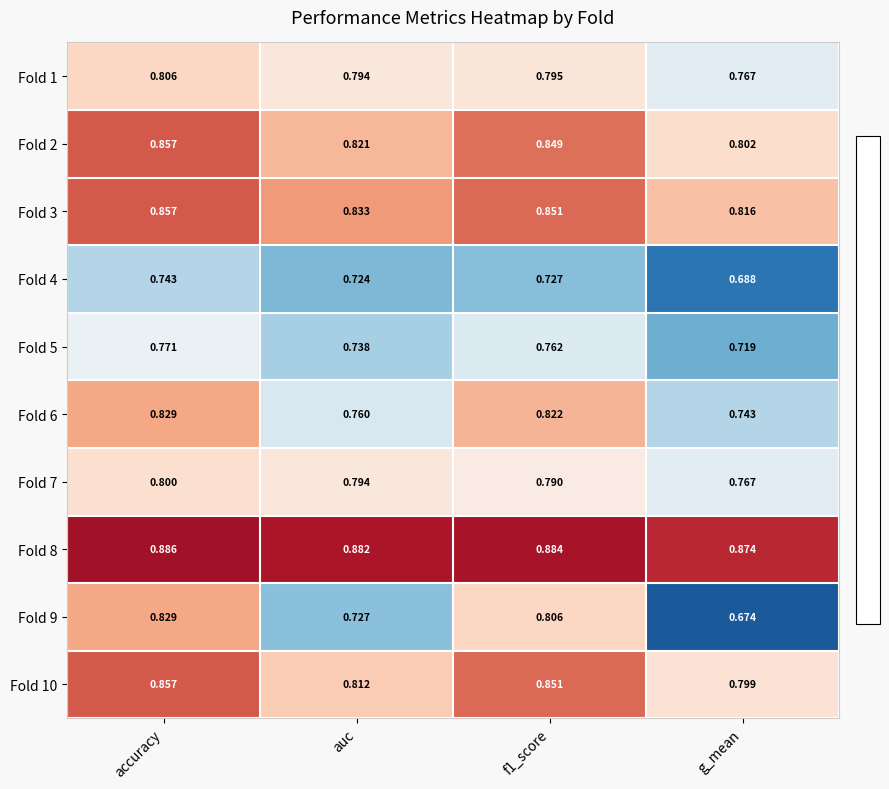

Count the number of data series in this chart.

10